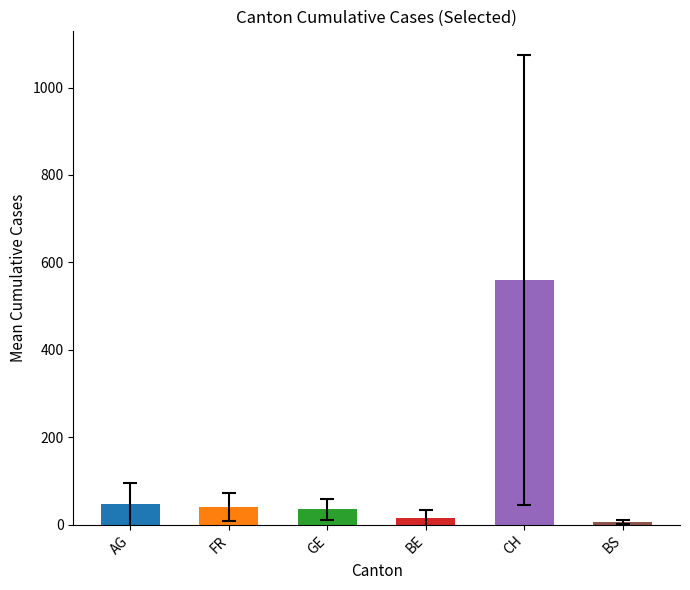

What is the value of the 5th bar from the left?

559.5